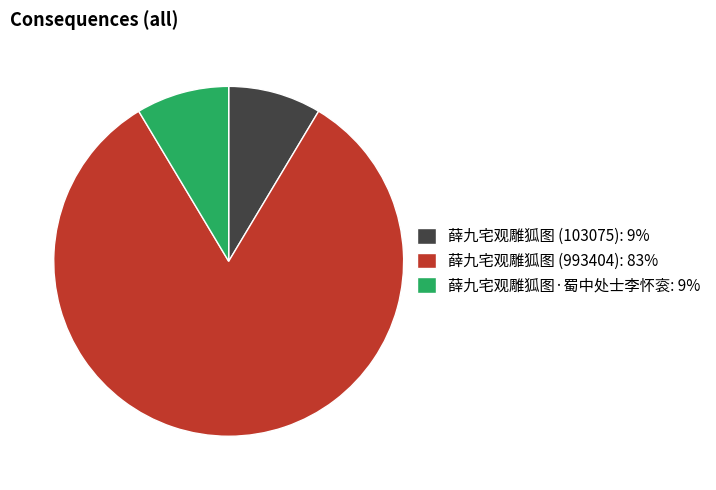

The 薛九宅观雕狐图·蜀中处士李怀衮: 9% slice represents 14% of the pie. True or false?

False